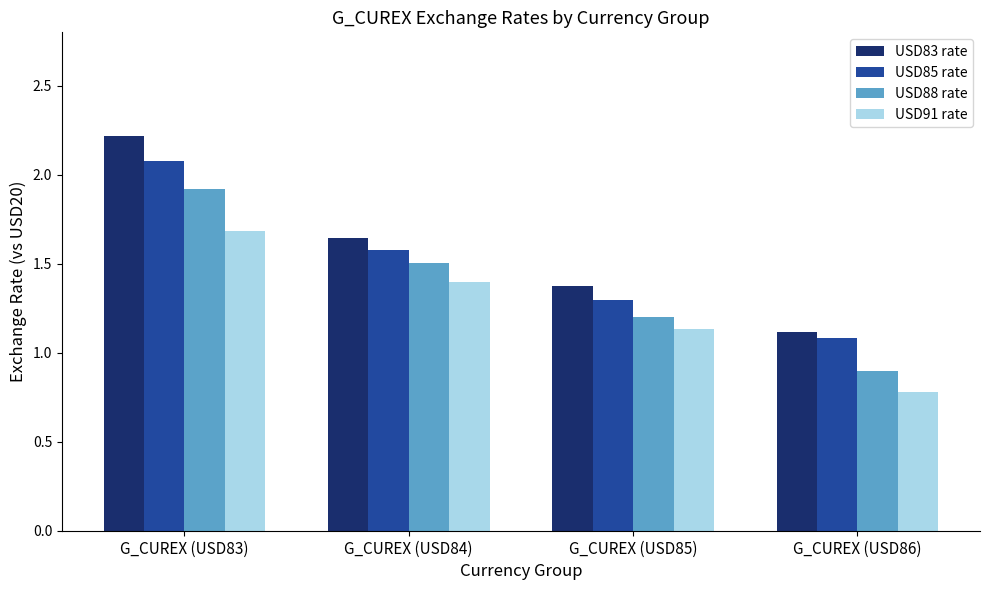

What is the difference between the maximum and second lowest values in the USD83 rate series?

0.8